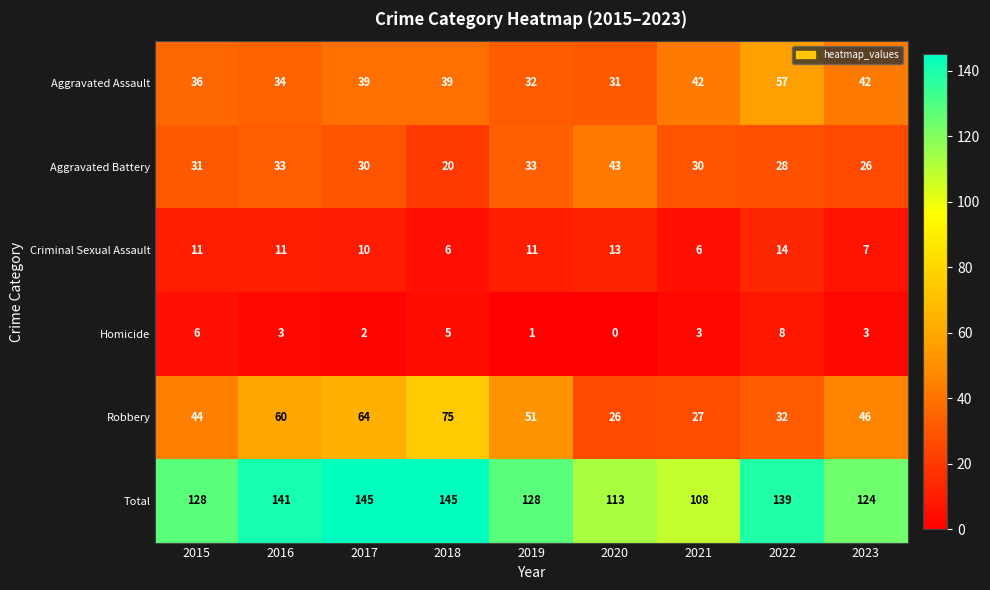

Between 2019 and 2022, which series saw the biggest shift?

Aggravated Assault